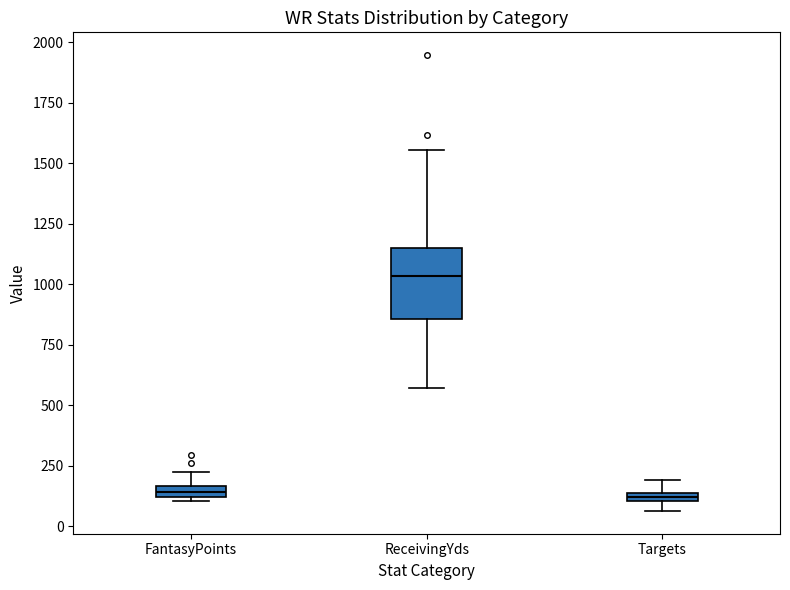

Where is the lower edge of the box for FantasyPoints on the y-axis? The values are not printed on the chart, so give them approximately, as read against the axis.

100